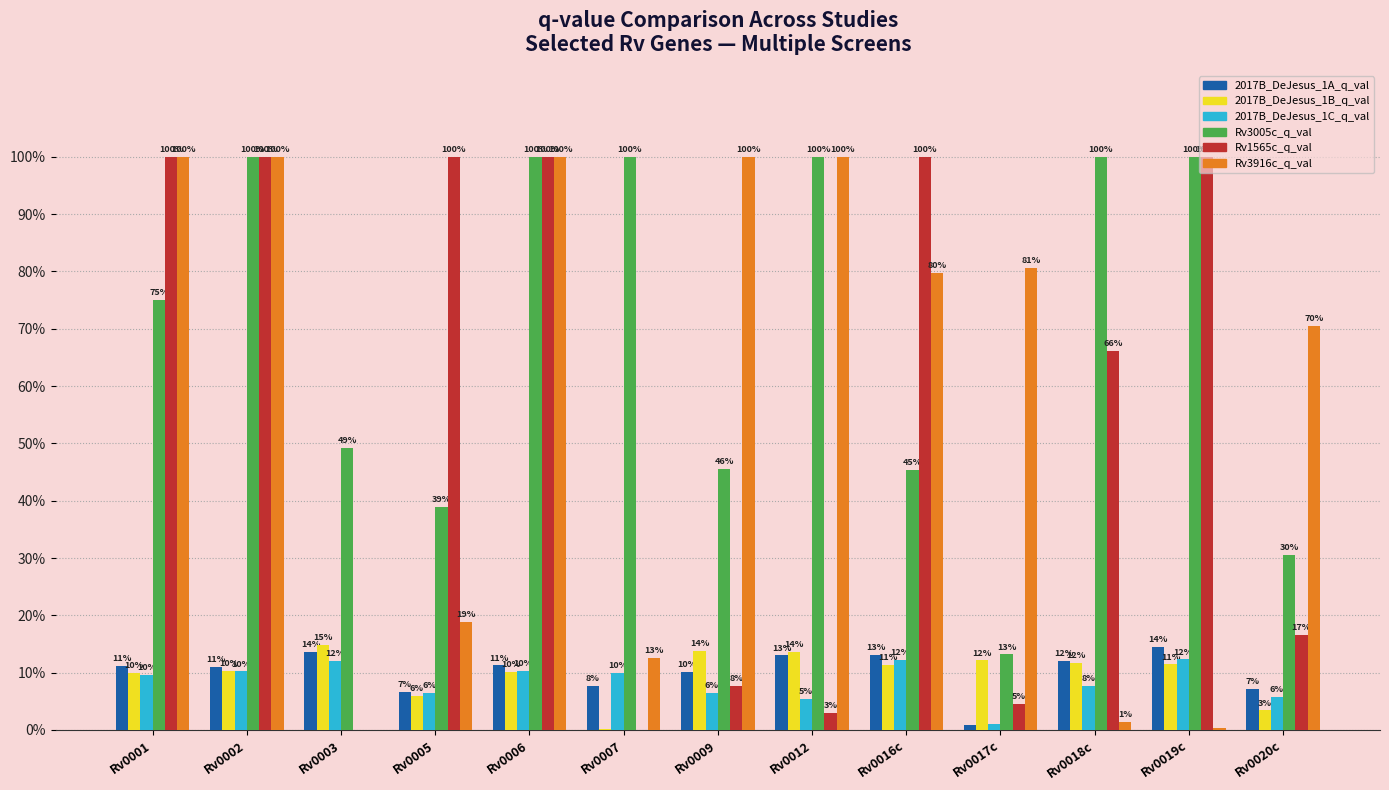

The value of Rv1565c_q_val at Rv0016c is 0.4. True or false?

False